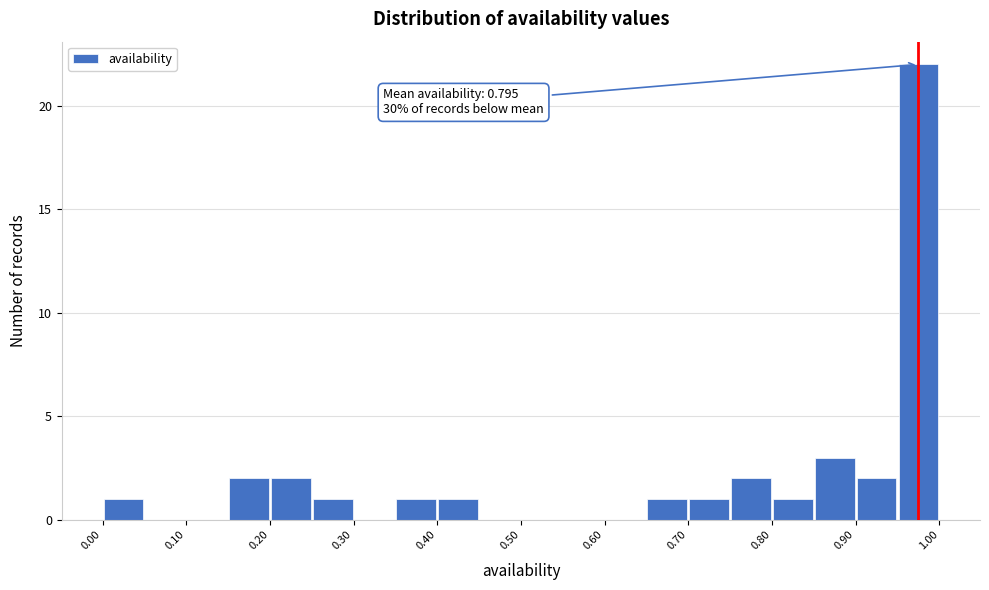

Which range on the x-axis has the tallest bar?

0.95 to 1.00